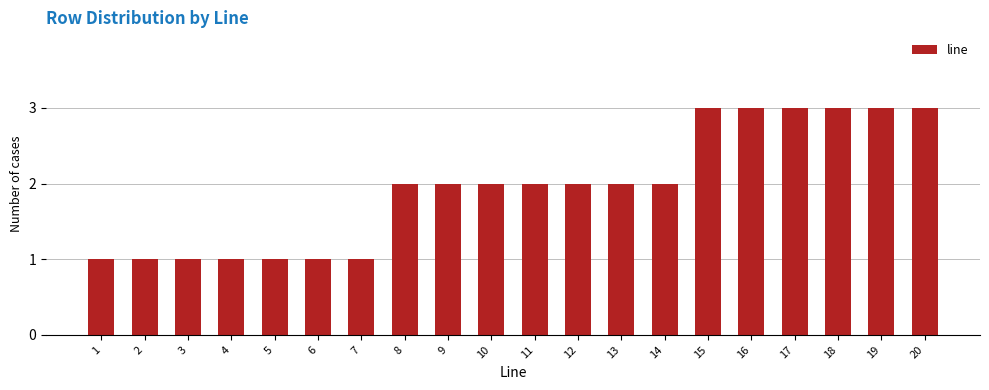

What is the approximate value at 20?

3